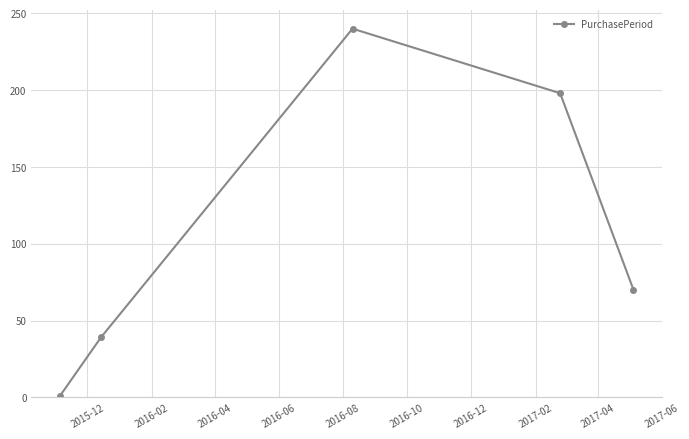

How many values are between 39 and 198?

3